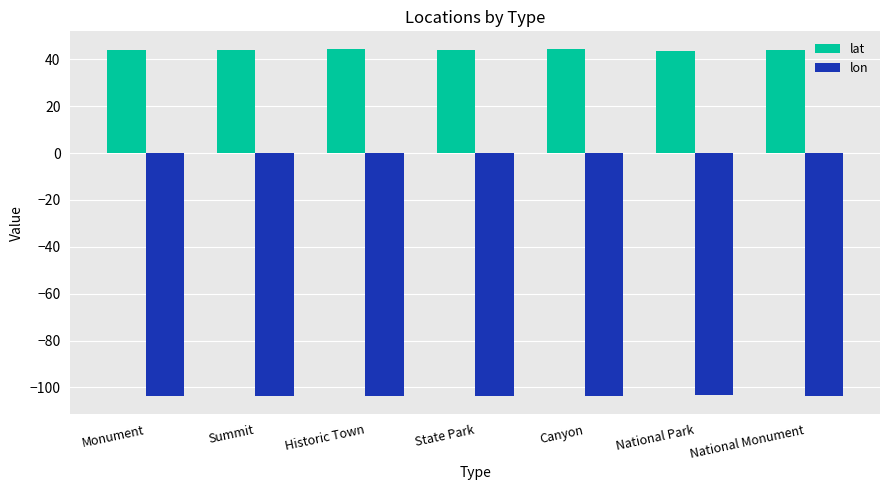

True or false: lat has a value of 44.5 at Canyon.

True